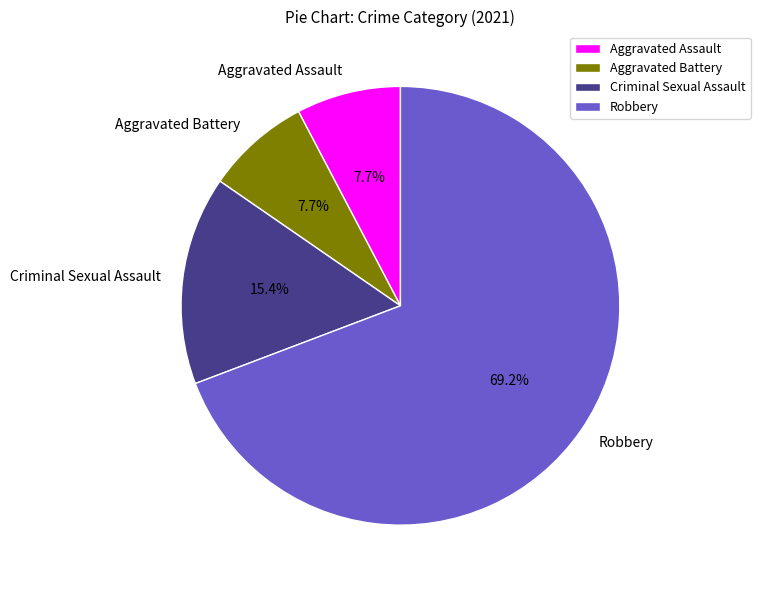

To the nearest percent, what percentage of the pie is Criminal Sexual Assault?

15%